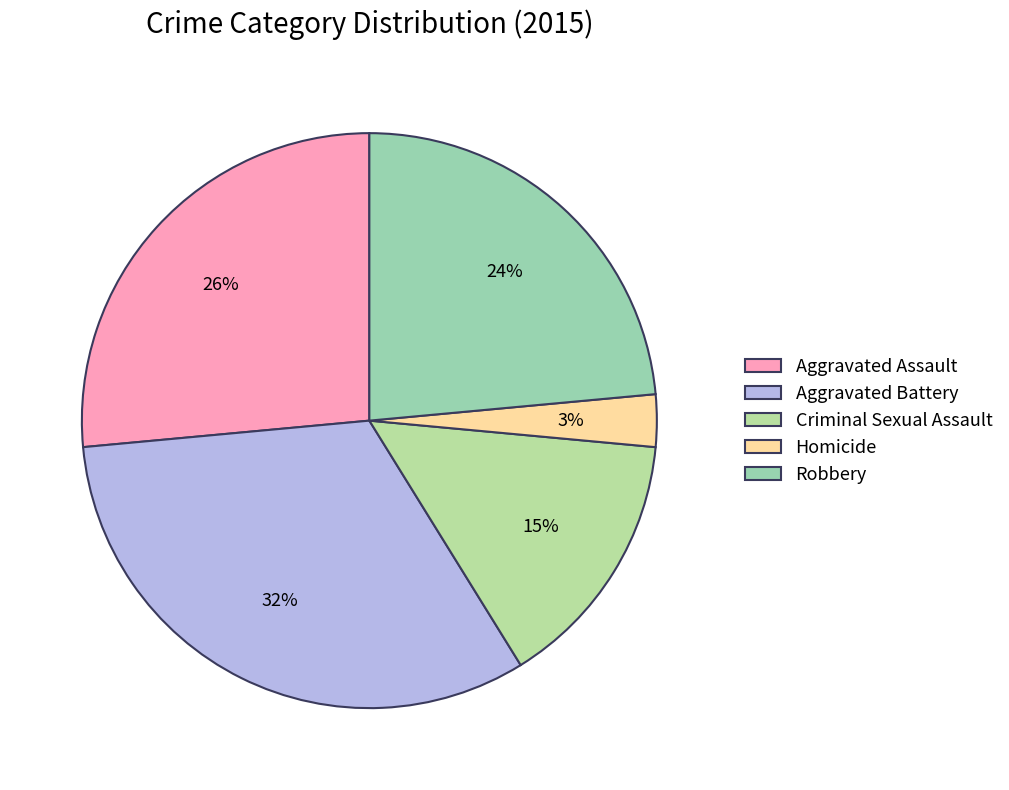

What is the largest slice in the pie chart?

Aggravated Battery